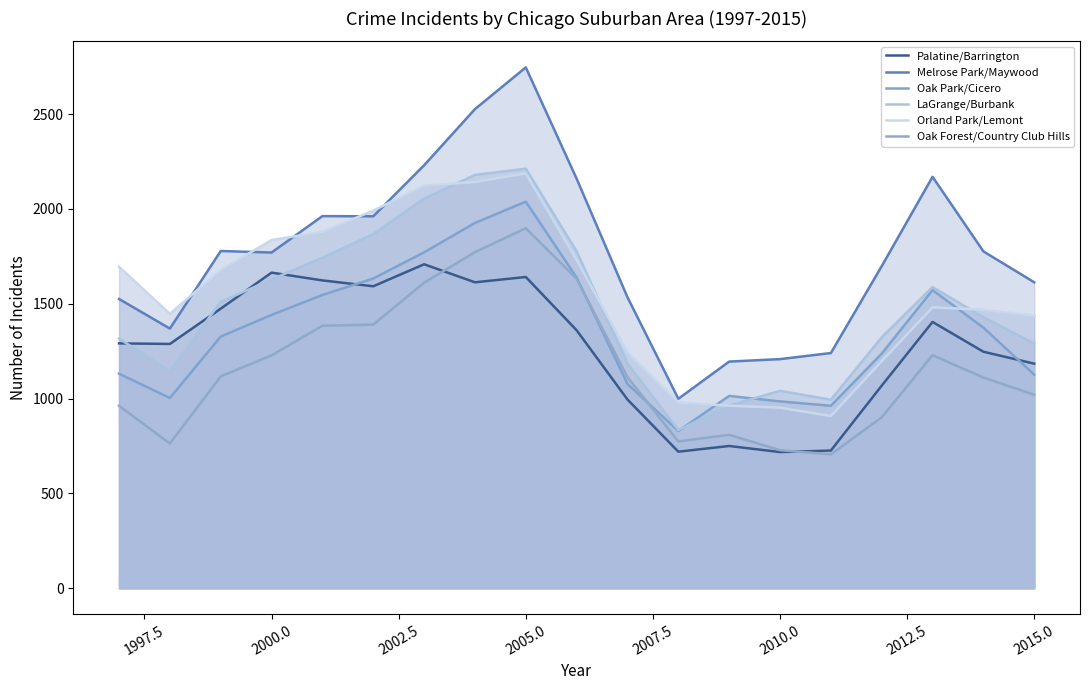

What is the difference between the highest and lowest values at 2000.0?

608